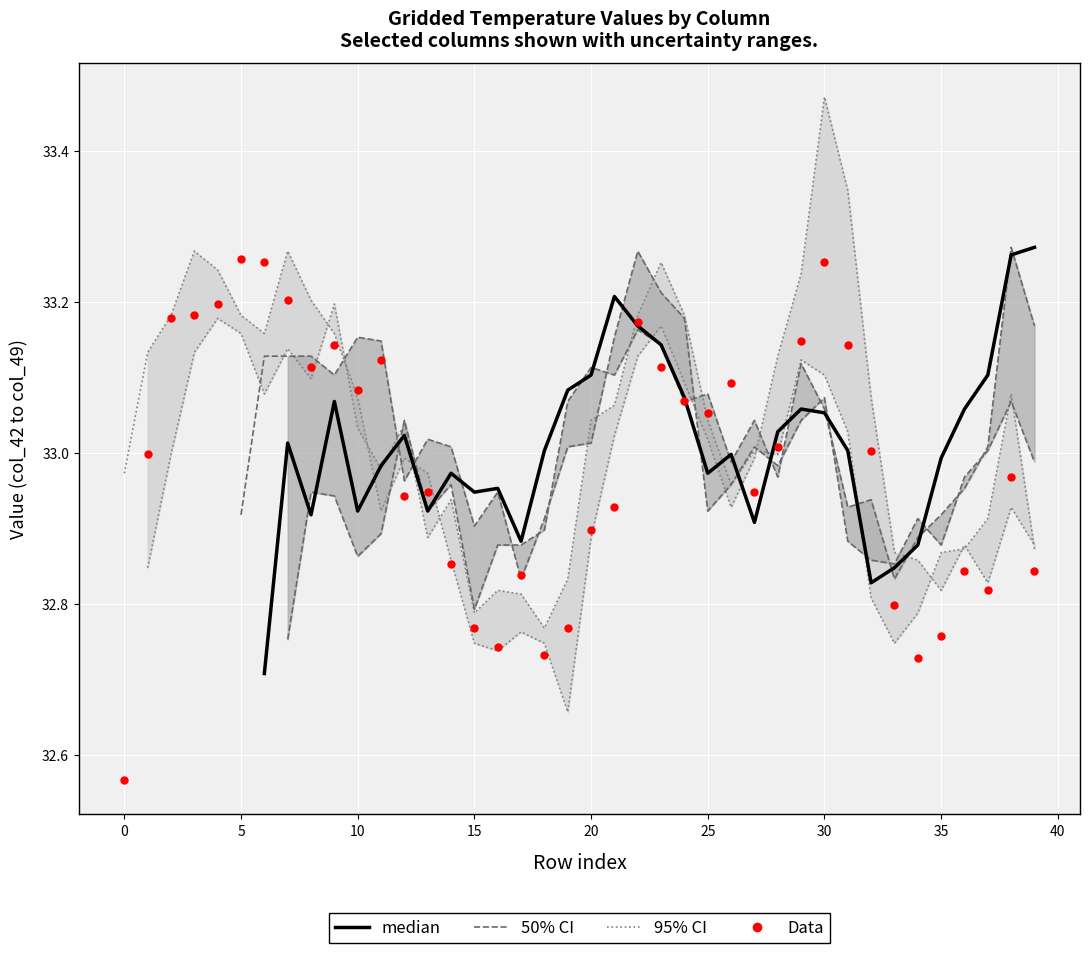

Which series reaches the maximum Y coordinate?

95% CI